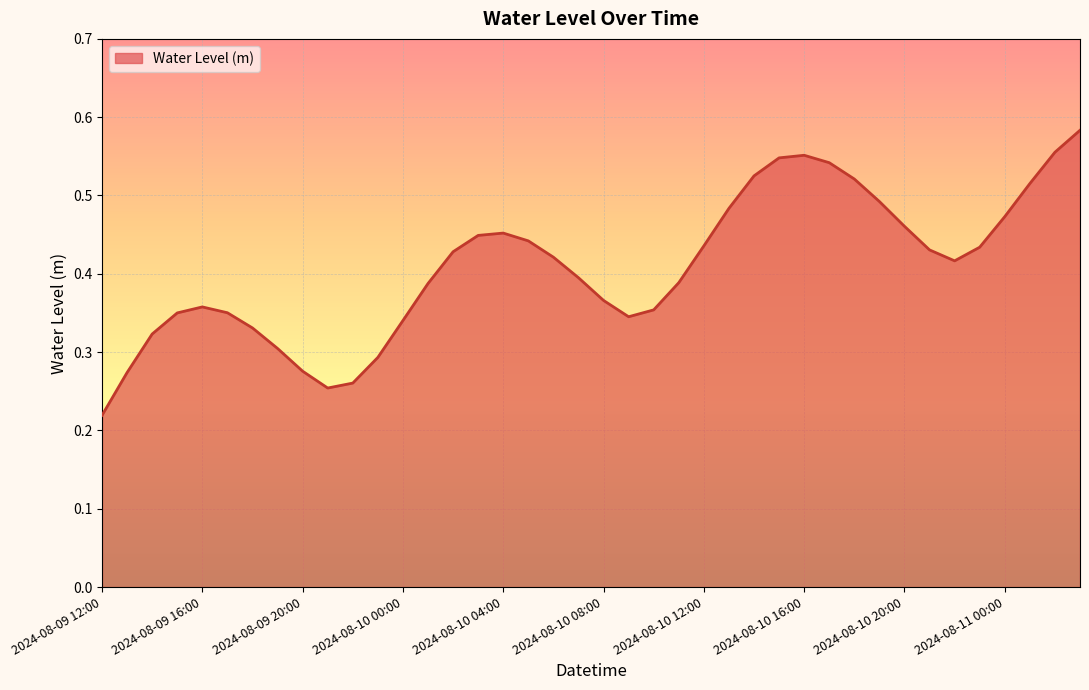

How many lines are shown in the chart?

1